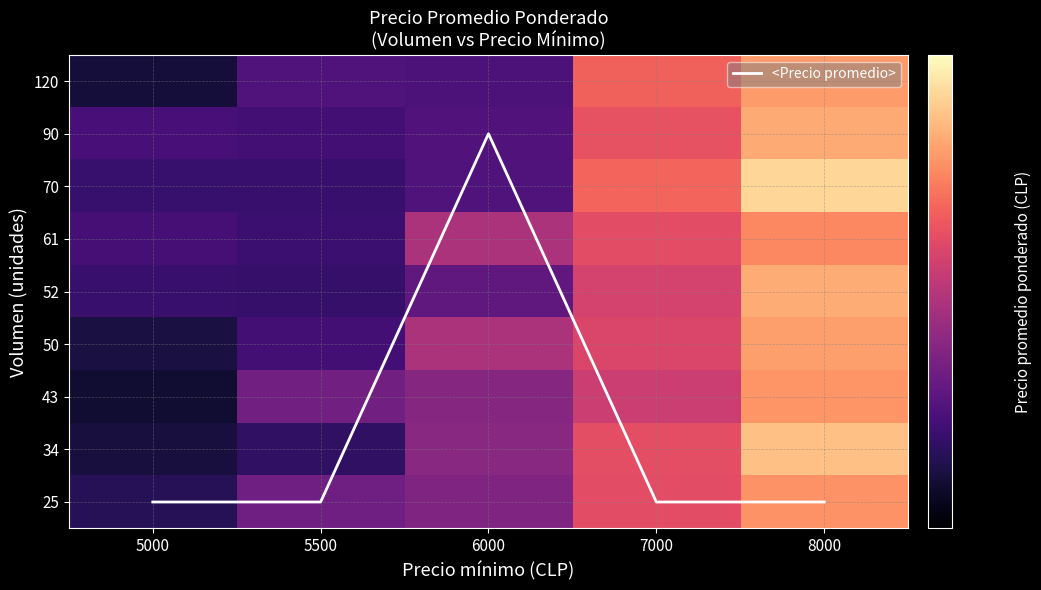

Which has a higher value, 8000 or 6000?

6000